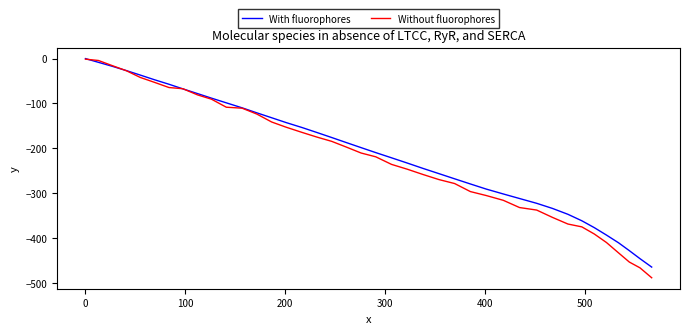

What is the minimum value shown in the chart?

-488.4